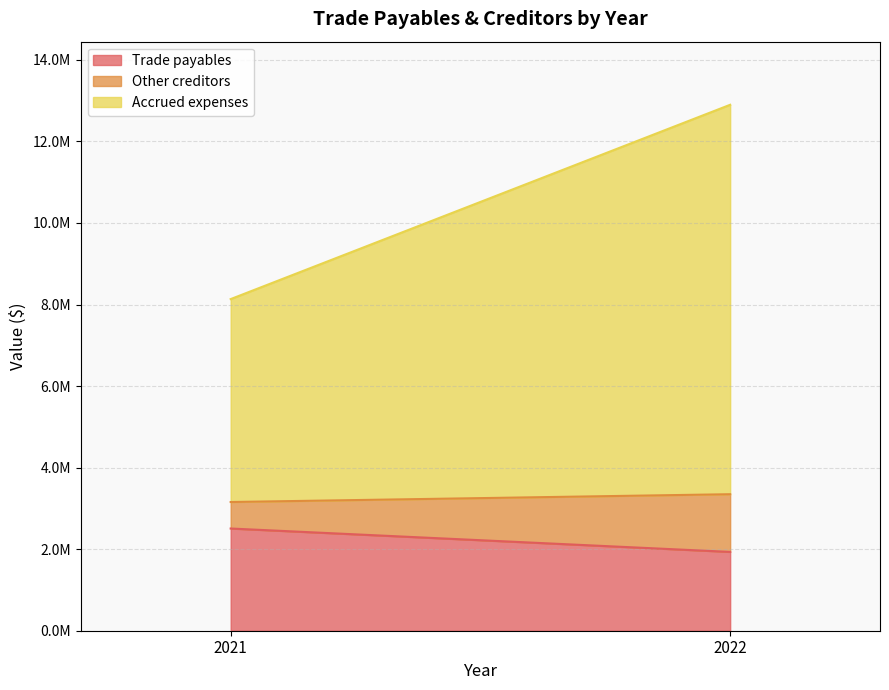

What is the value of the Trade payables point at the 1st from the left?

2506637